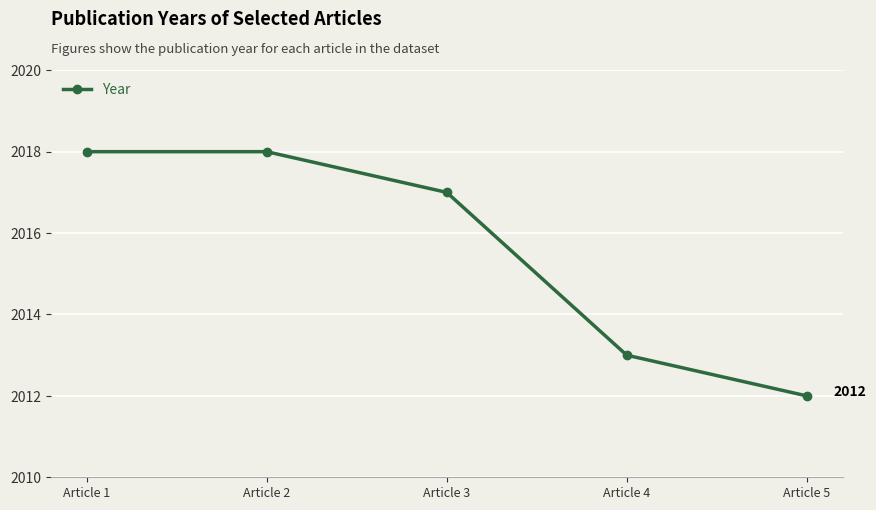

True or false: the data shows 2012 at Article 5.

True